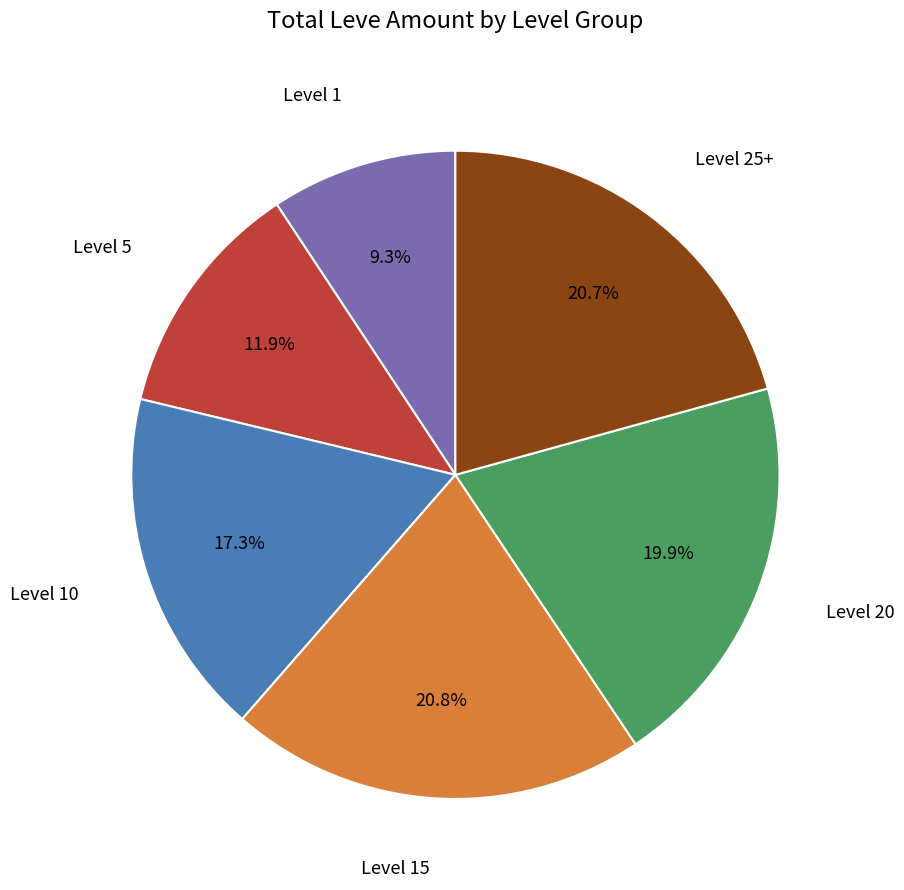

Does any single category account for the majority?

No